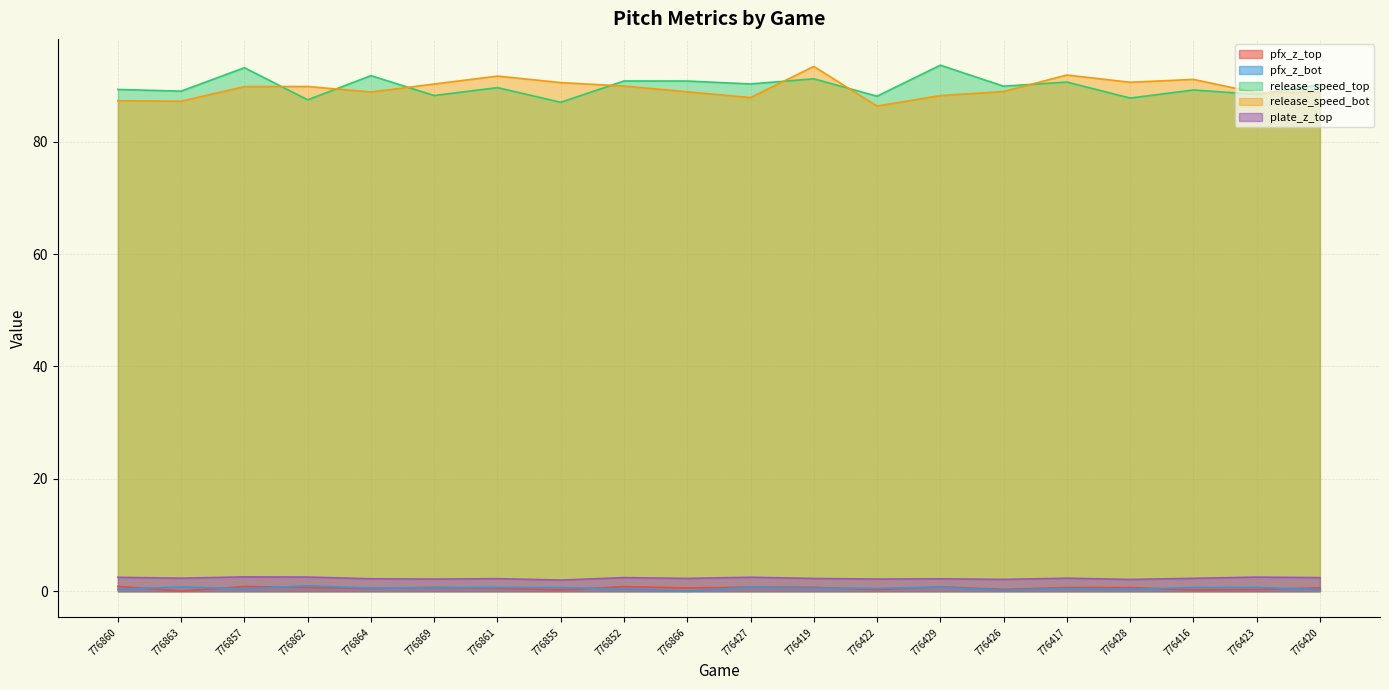

After their last crossing, which series has the higher values: release_speed_bot or release_speed_top?

release_speed_top